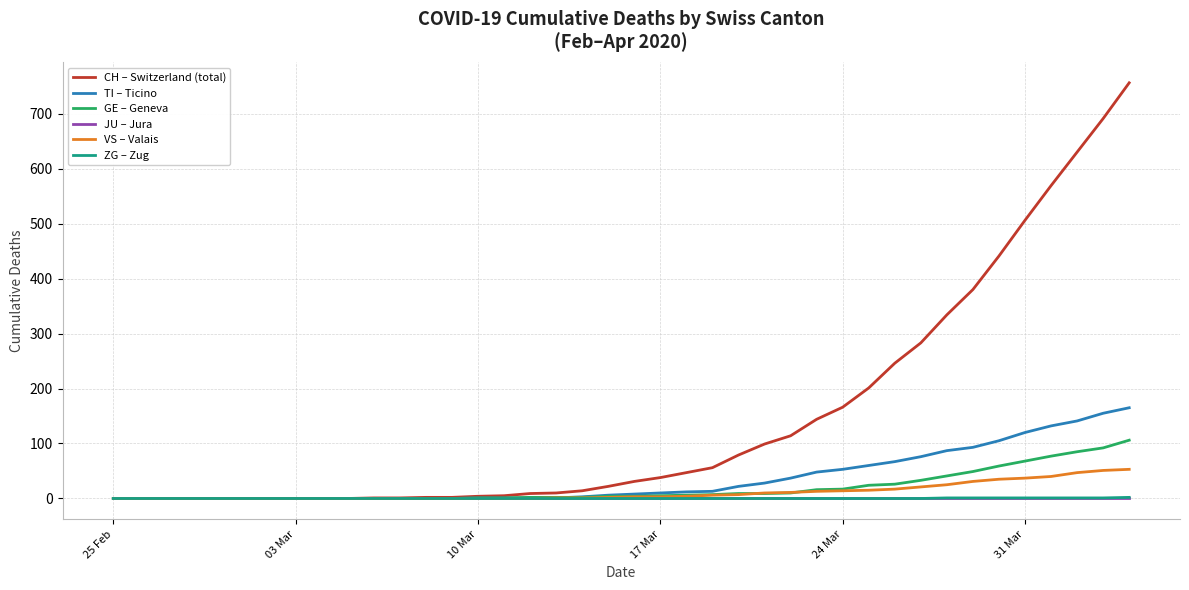

Which series has the largest total across all categories?

CH – Switzerland (total)